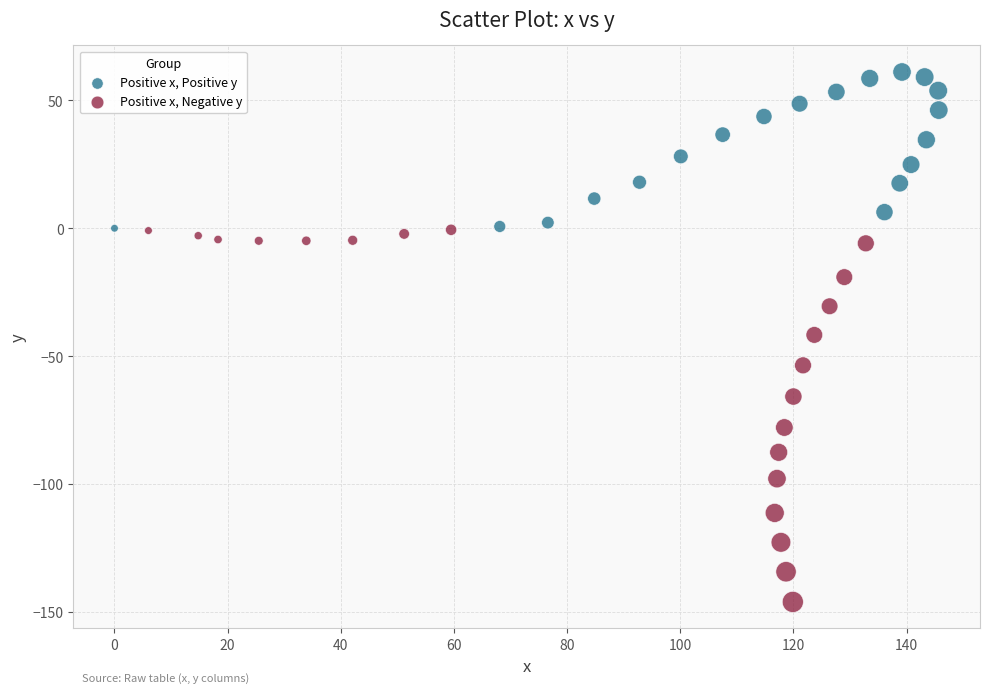

Which series reaches the maximum Y coordinate?

Positive x, Positive y